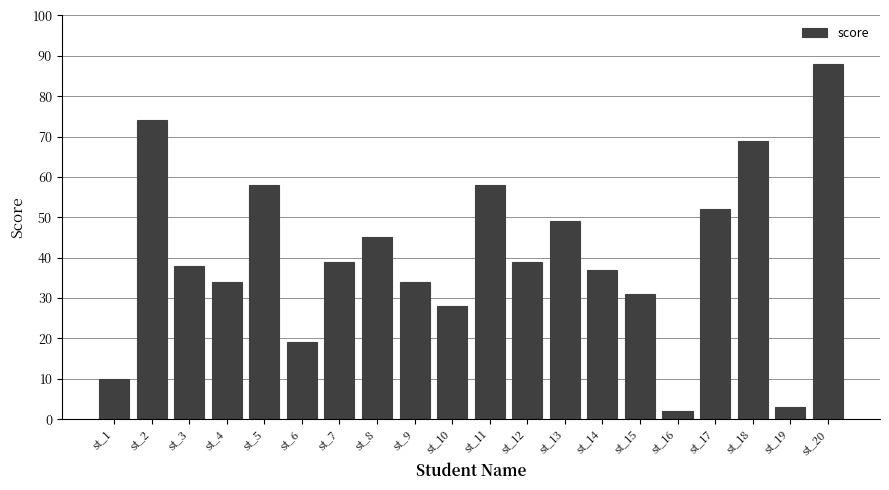

The value at st_20 is 88. True or false?

True